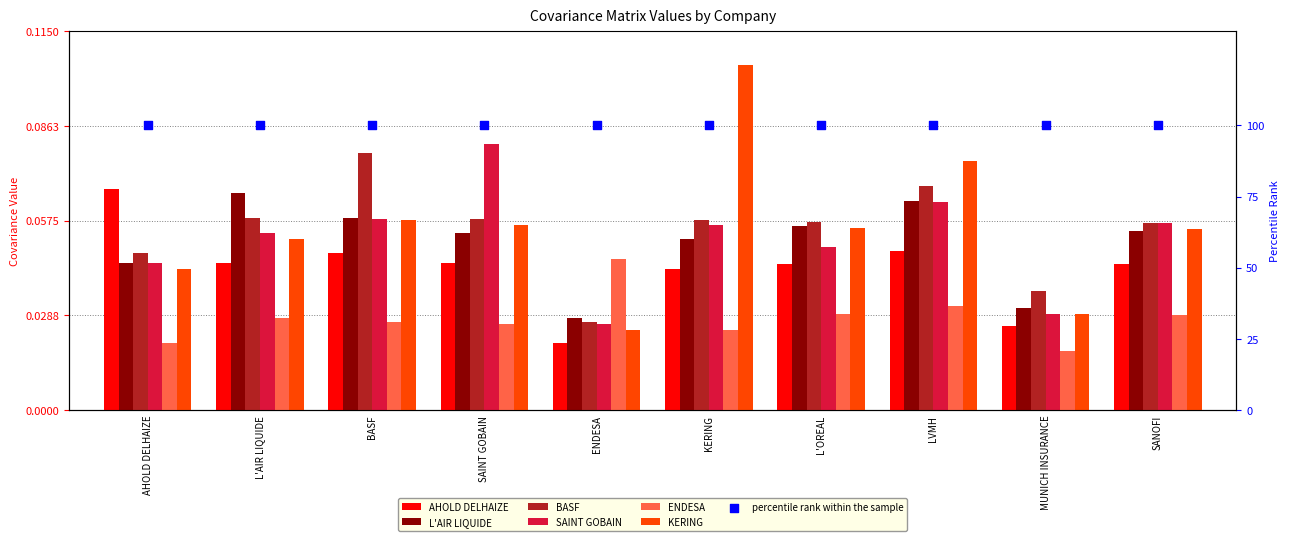

Is the value of AHOLD DELHAIZE at KERING greater than the value of KERING at SANOFI?

No